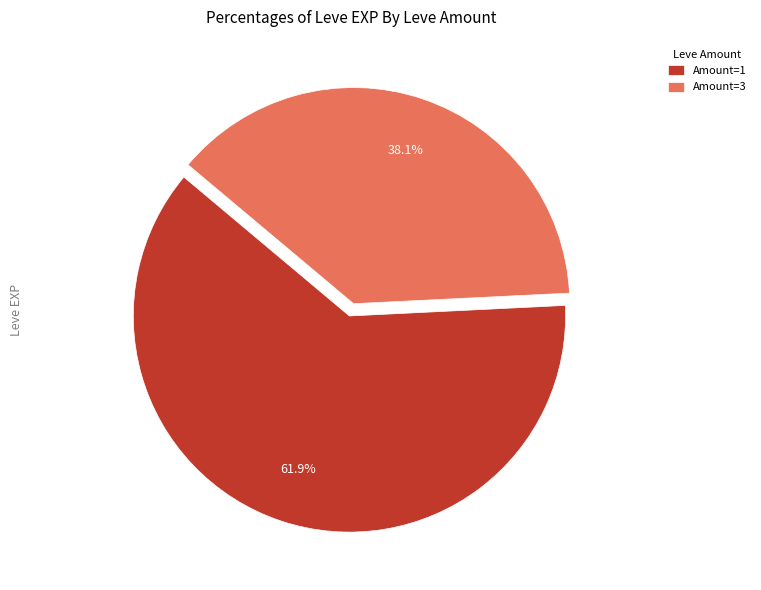

Rank the categories by value from highest to lowest.

Amount=1, Amount=3